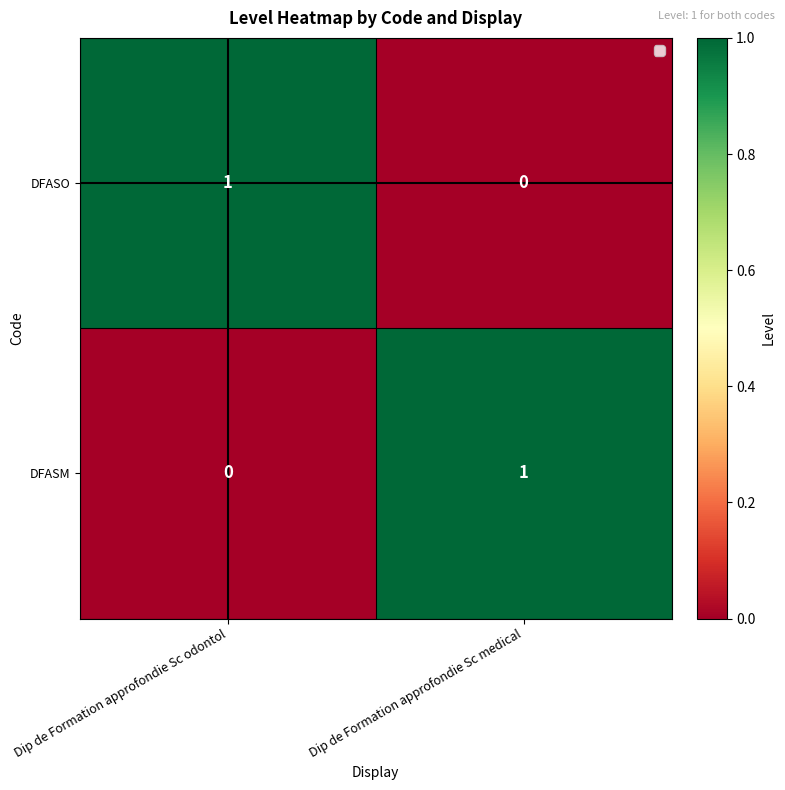

The DFASM series shows 1 at Dip de Formation approfondie Sc medical. True or false?

True